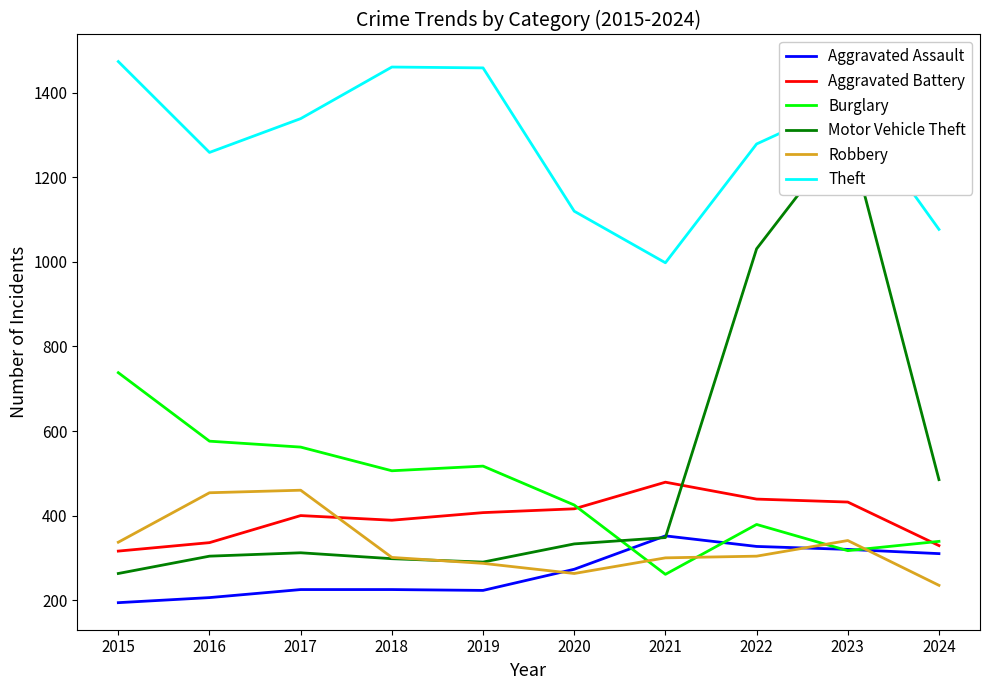

The Motor Vehicle Theft series shows 290 at 2019. True or false?

True